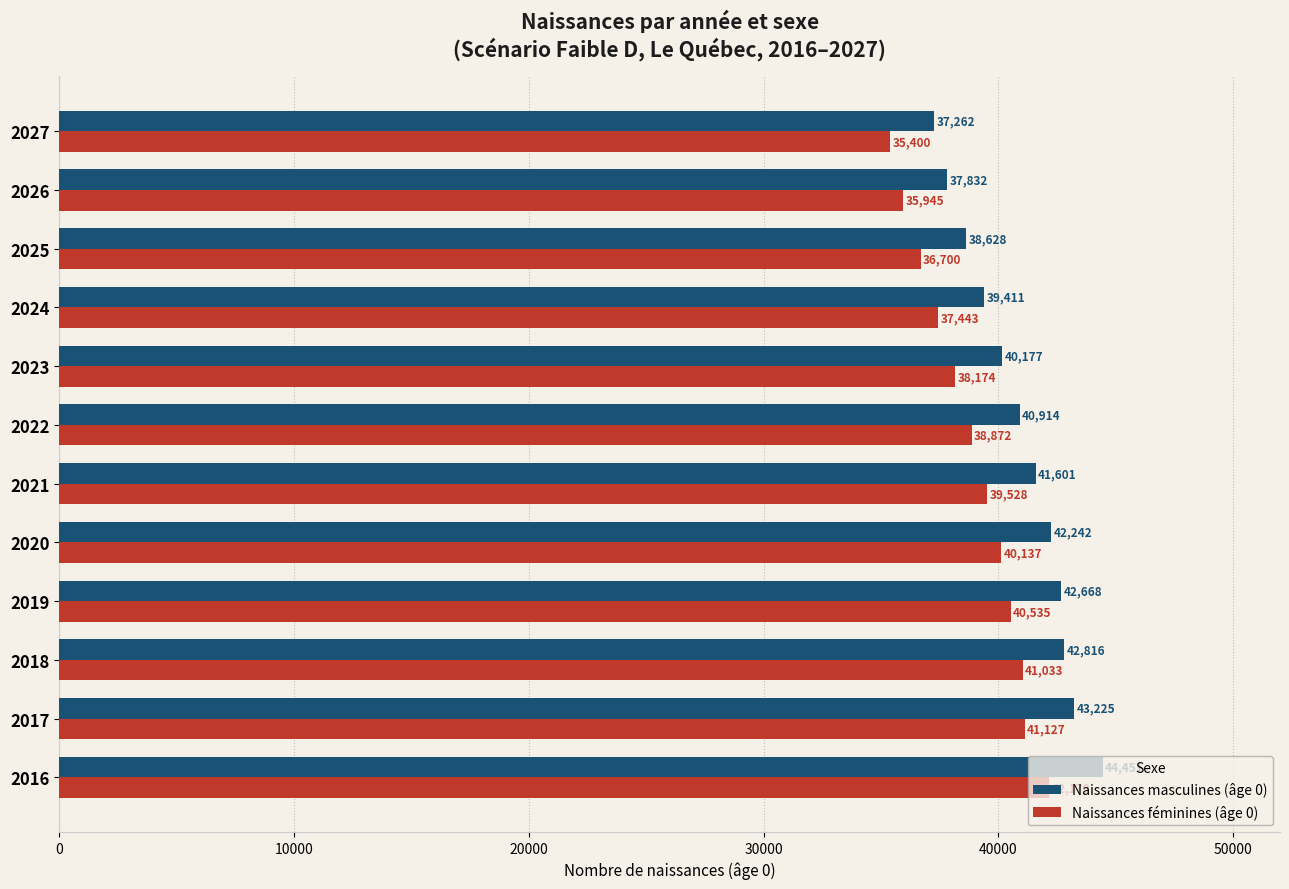

Where is Naissances féminines (âge 0) nearest to the value 38785?

2022